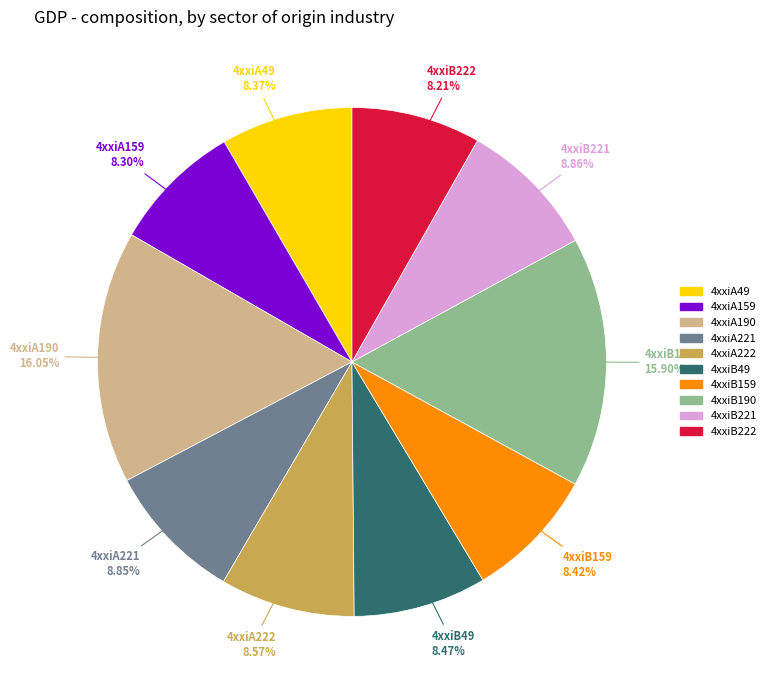

What percentage is NOT represented by 4xxiB190?

84.1%